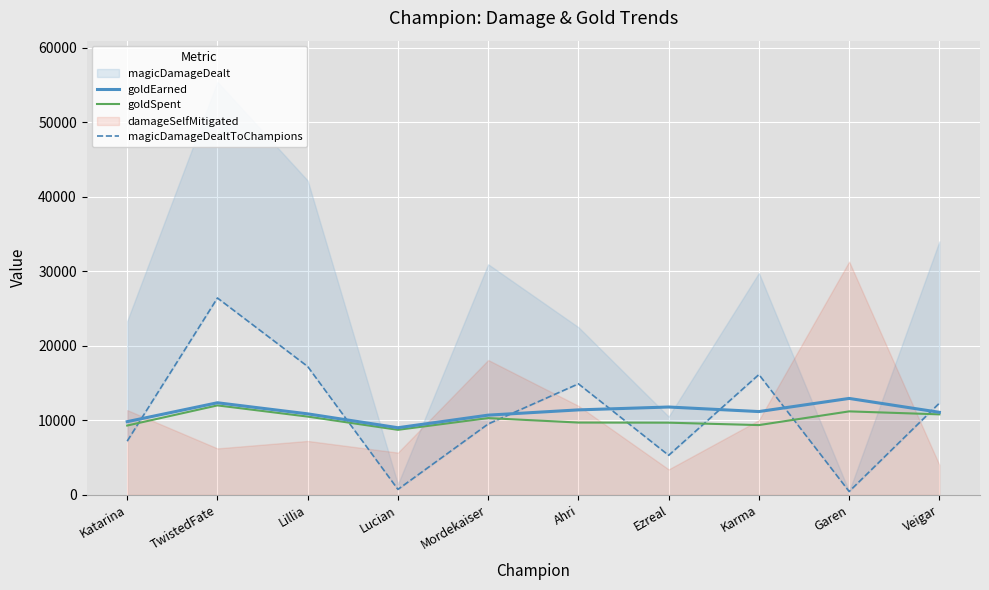

What is the spread (max minus min) of values at Lucian?

8273